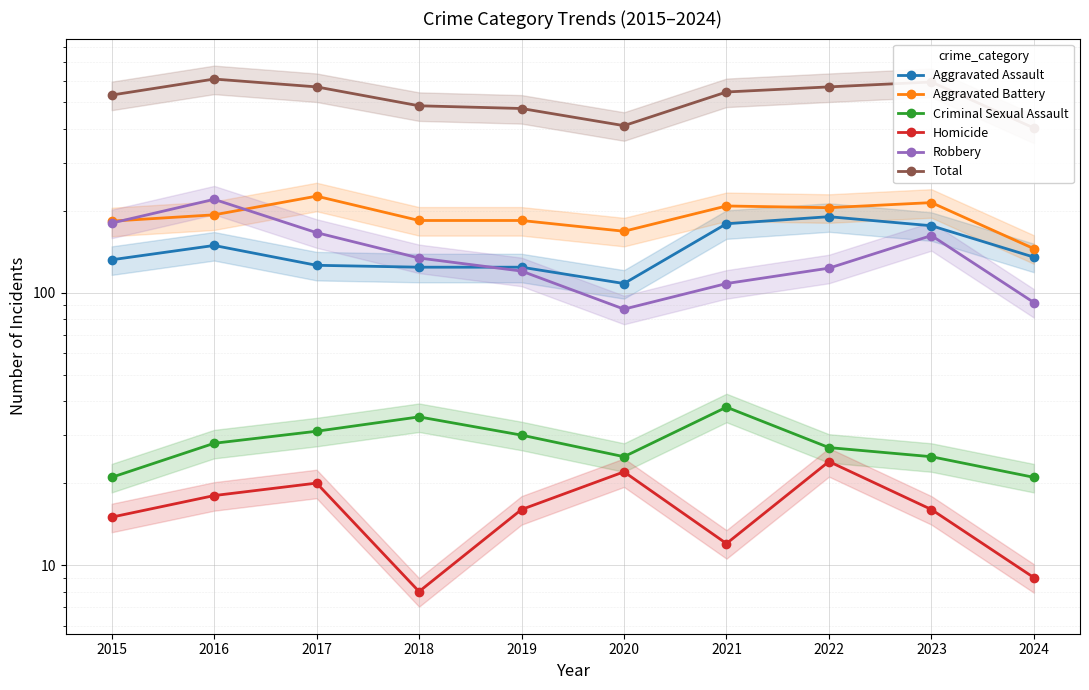

Which has a higher value, 2018 or 2022?

2022